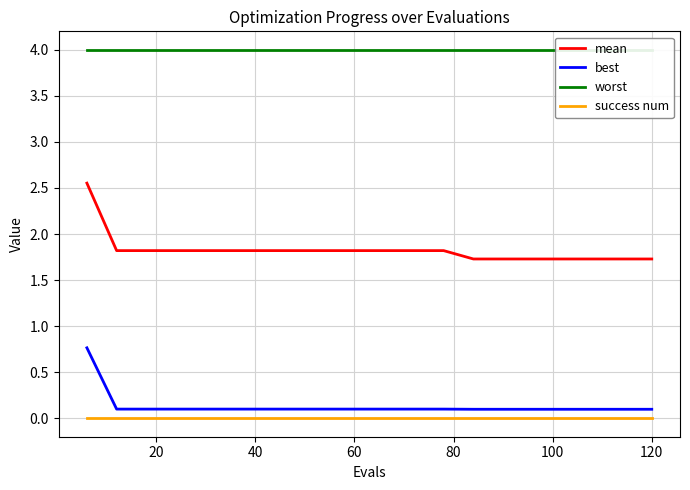

True or false: success num and best intersect in this chart.

False